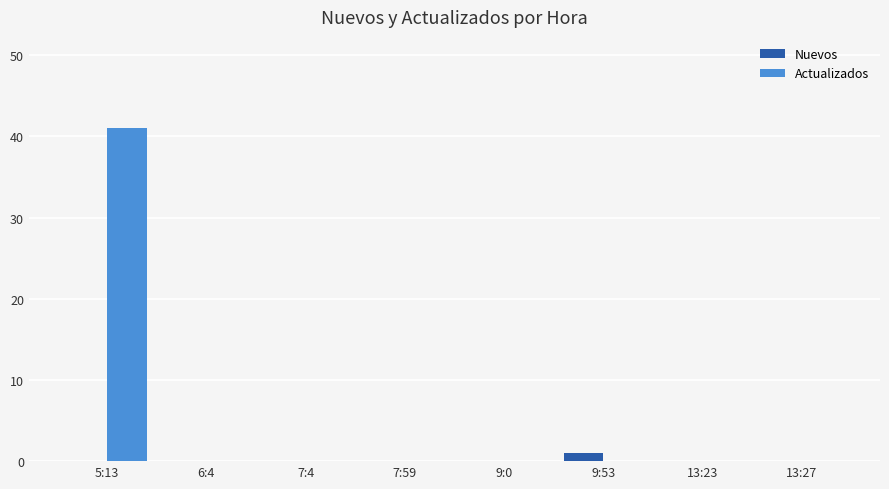

Which category has the highest value across all series?

5:13